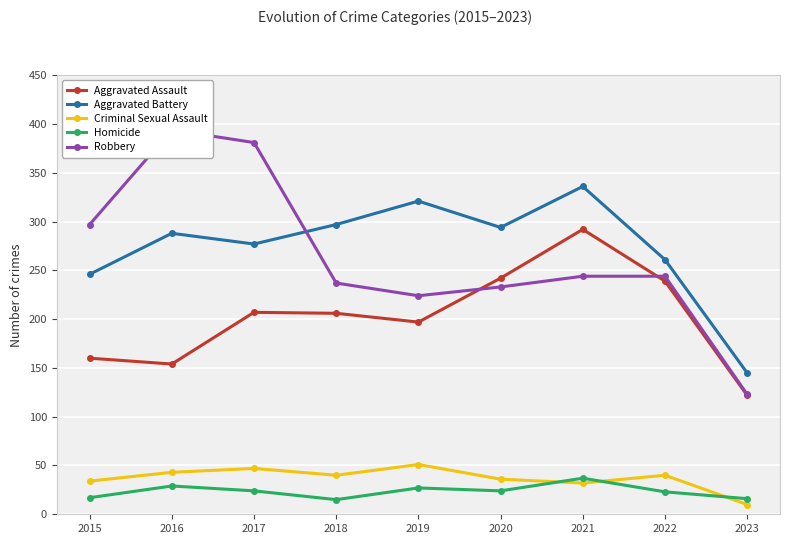

What is the value of the Homicide point at the 7th from the left?

37